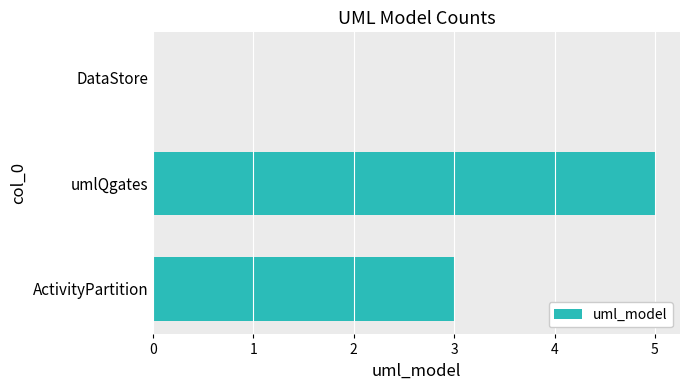

What is the sum of all values?

8